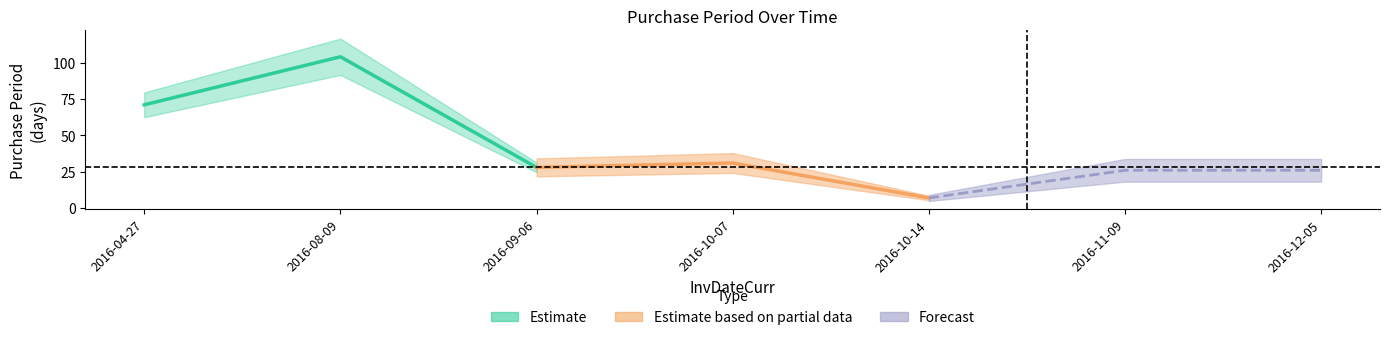

True or false: the data shows 42 at 2016-11-09.

False